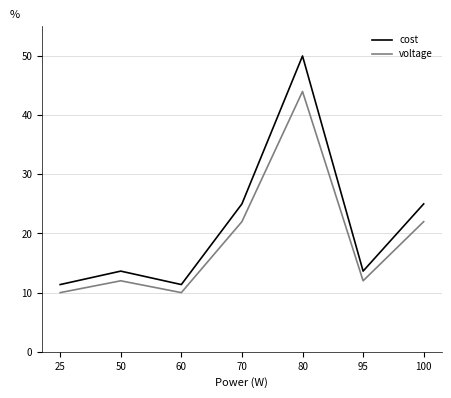

Which series has the largest total across all categories?

cost